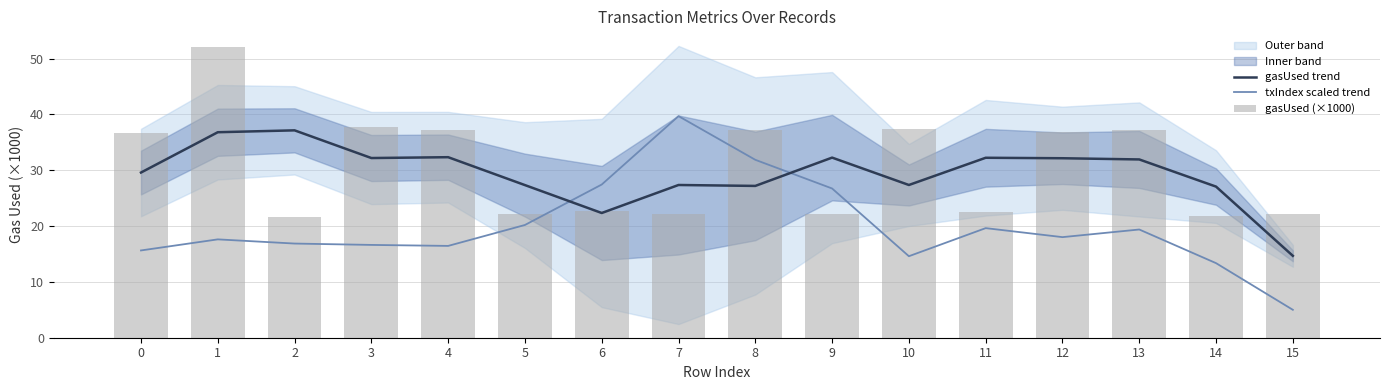

How many data points does each series have?

16